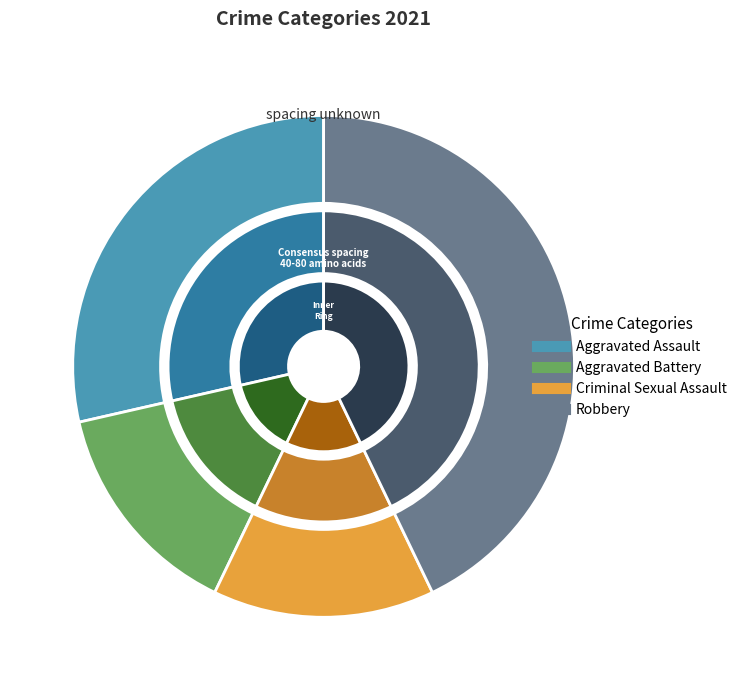

To the nearest percent, what is the average slice percentage?

25%